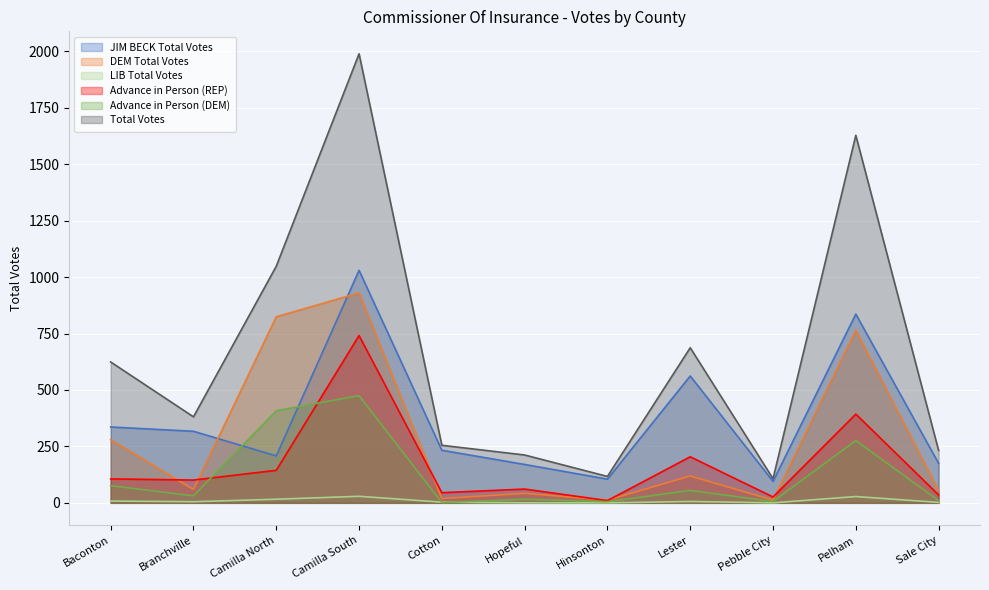

What is the label of the 7th point from the left?

Hinsonton